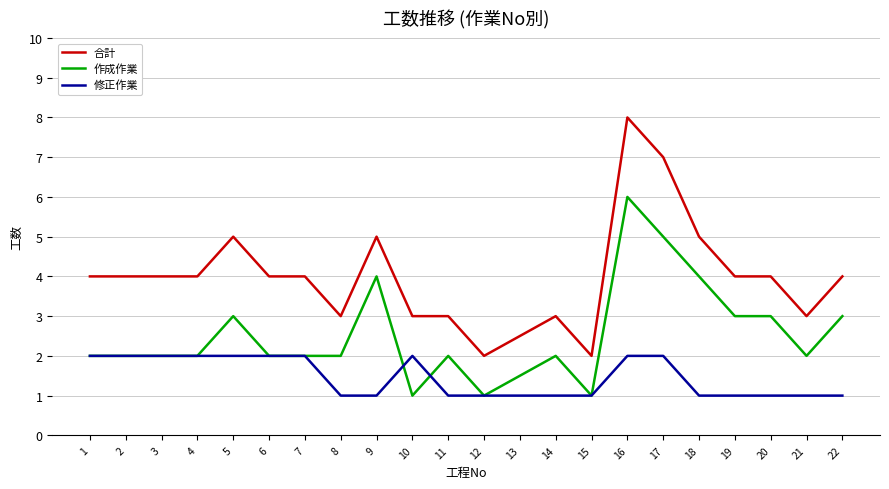

Is the value of 修正作業 at 10 greater than the value of 作成作業 at 9?

No